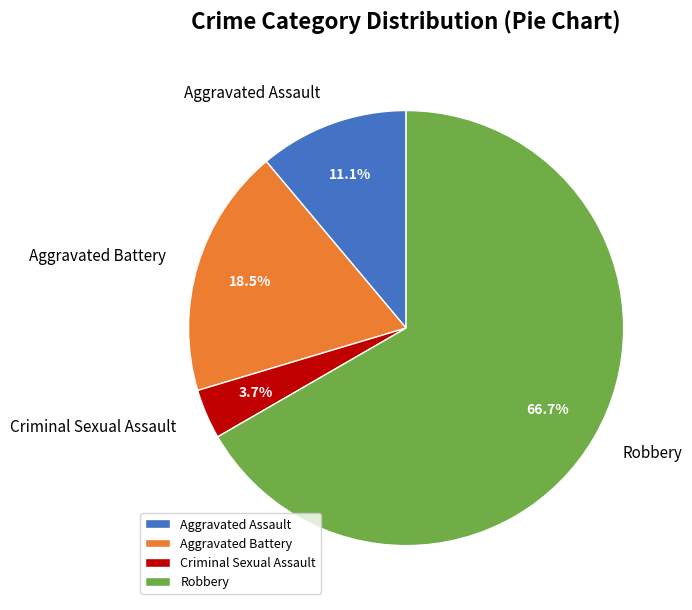

Which slice represents more than half of the pie?

Robbery